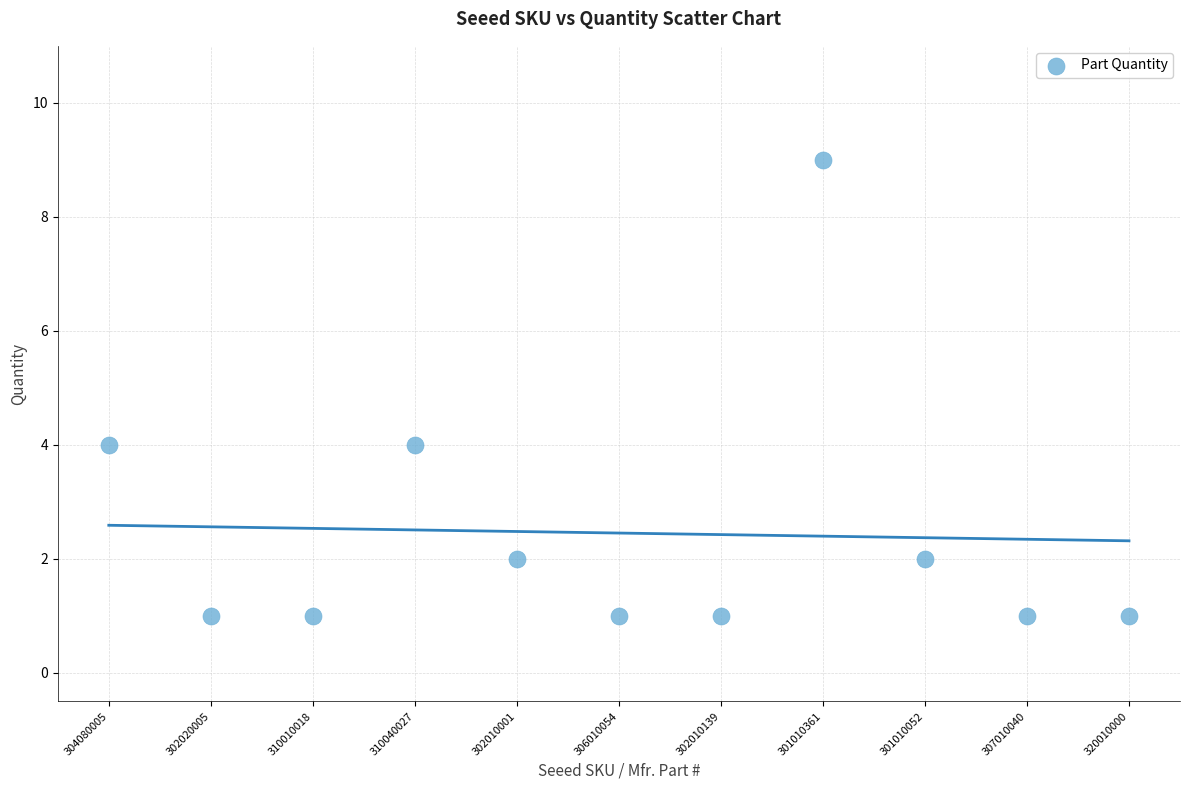

What is the range of Y values (max minus min)?

8